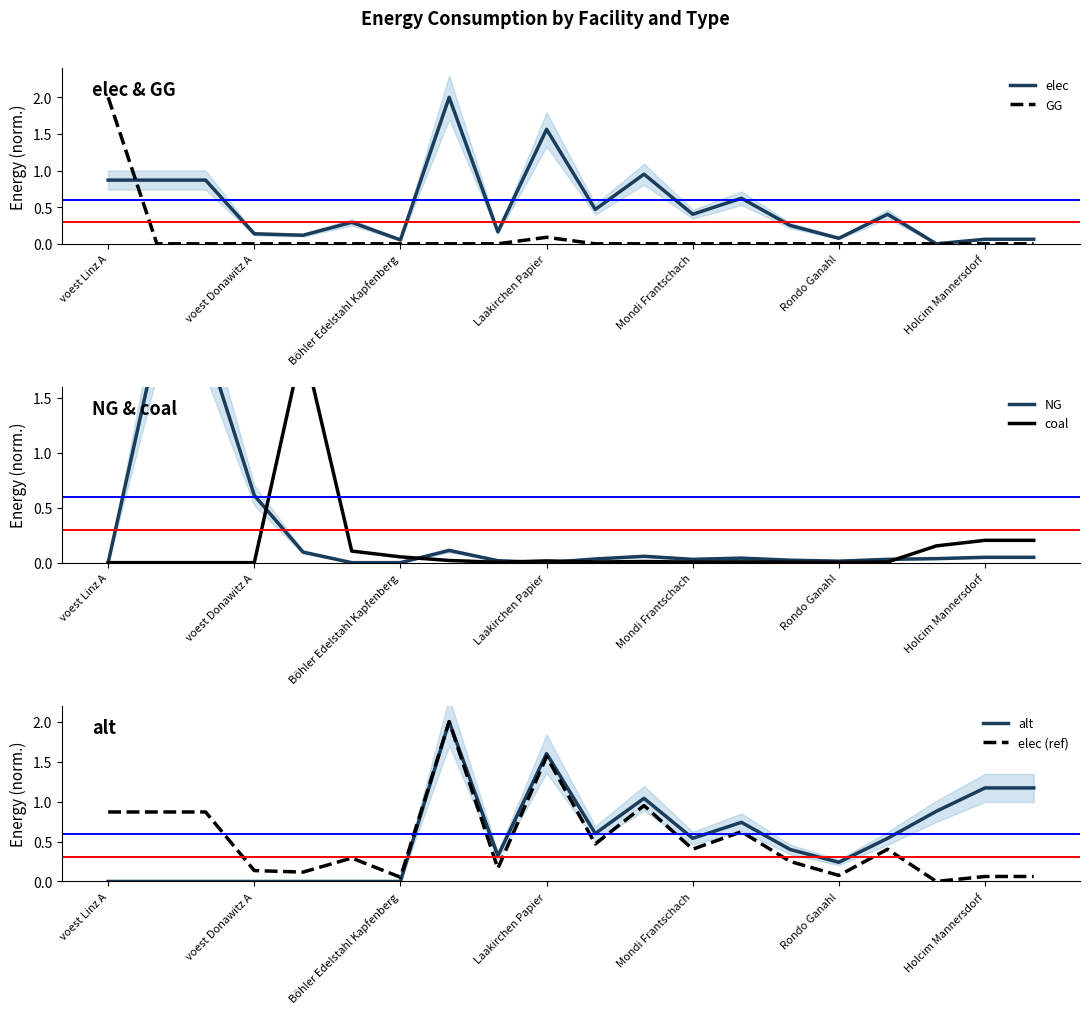

What is the highest value of the elec series?

2.0